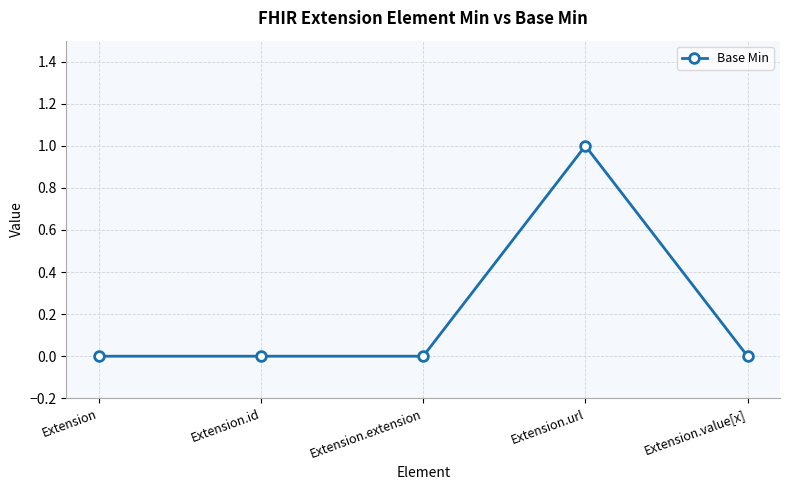

What is the change in value from Extension to Extension.url?

+1